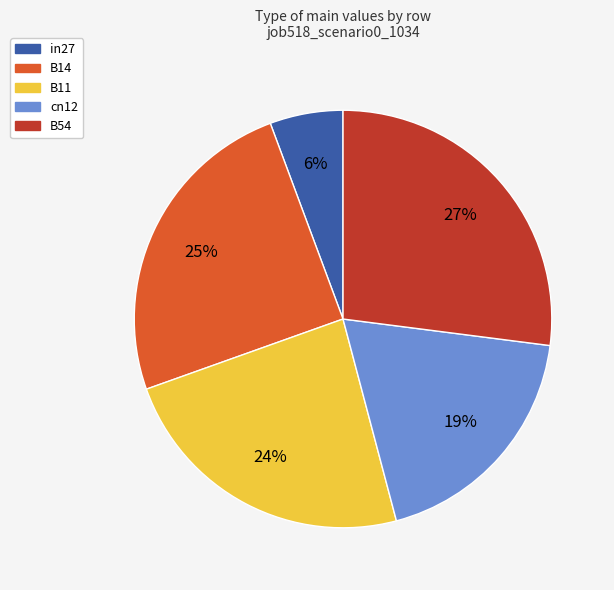

Count the number of slices in the pie.

5